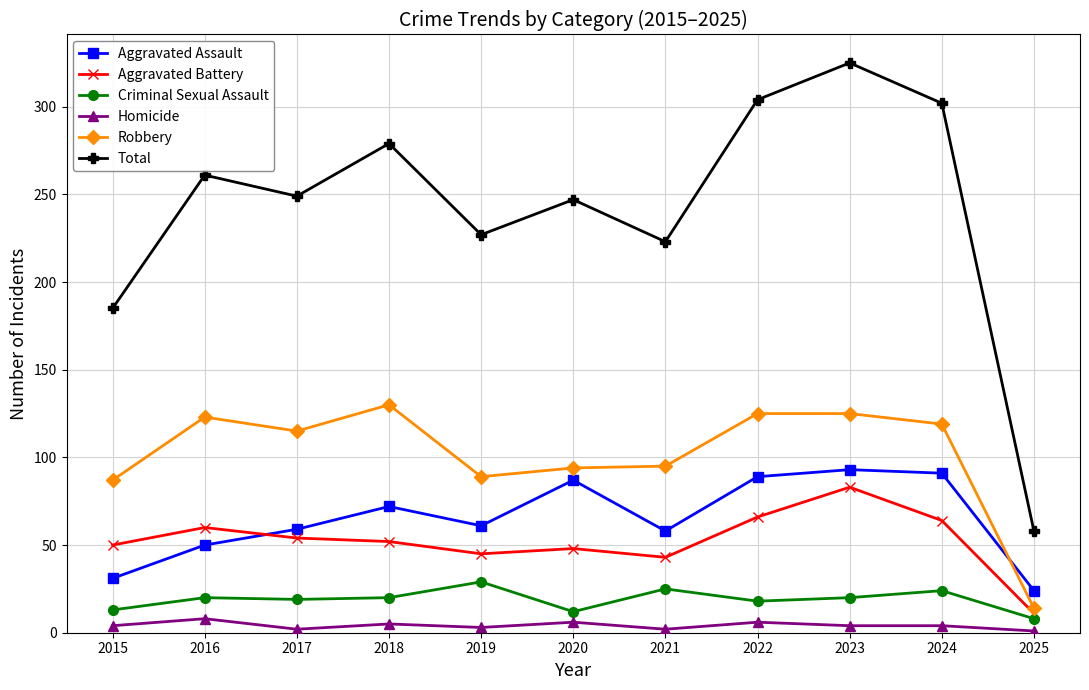

Where does the Aggravated Battery series first go above 52?

2016